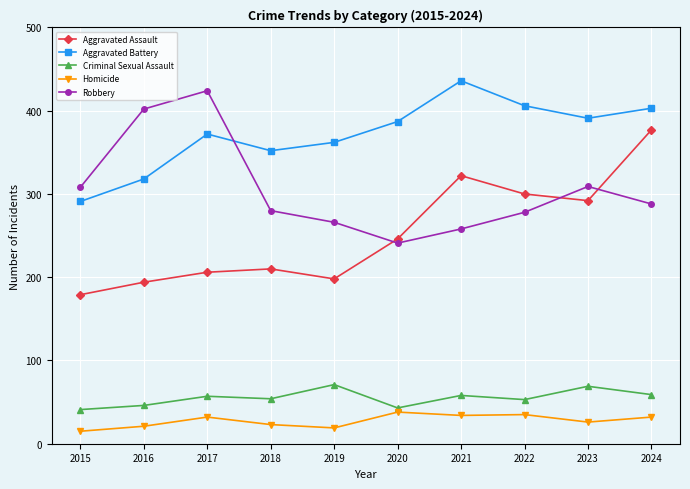

Is it true that Criminal Sexual Assault equals 41 at 2015?

True